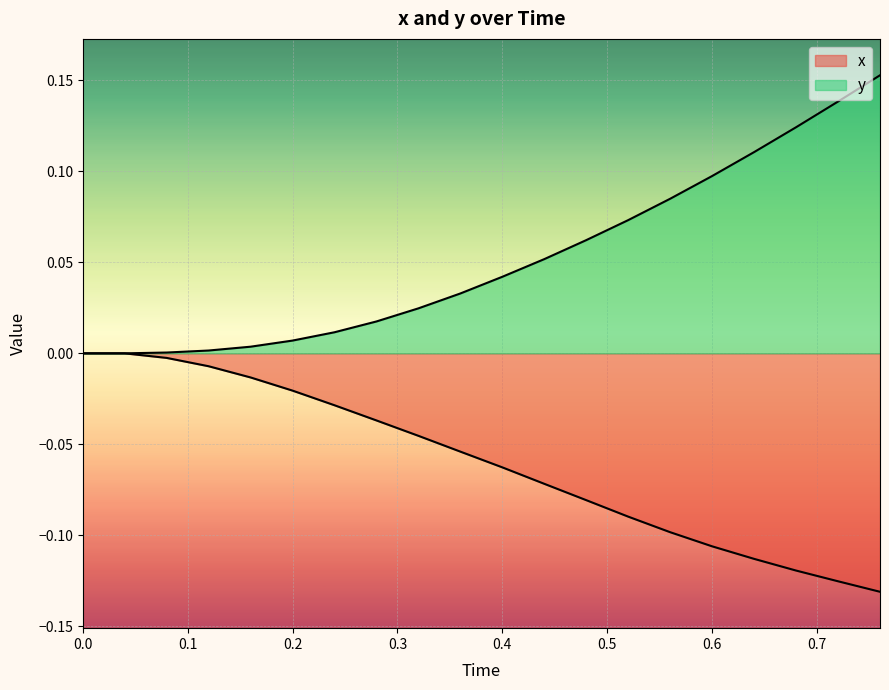

List the series in order of their overall mean, lowest first.

x, y